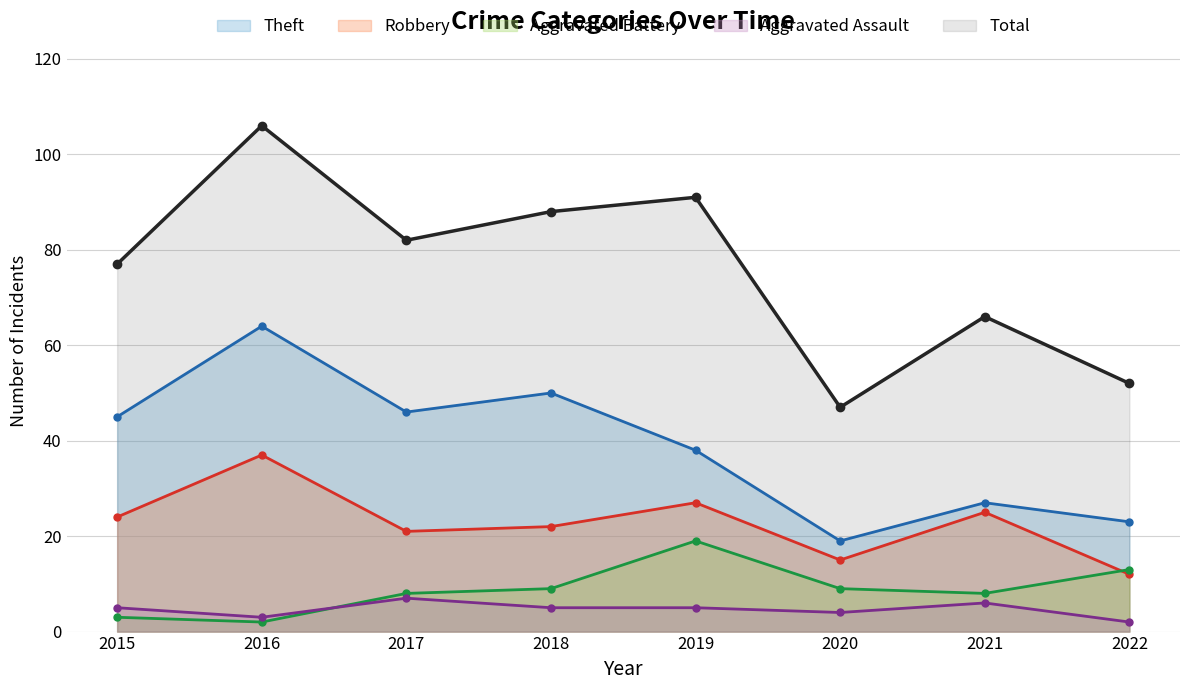

Is it true that Total equals 22 at 2019?

False